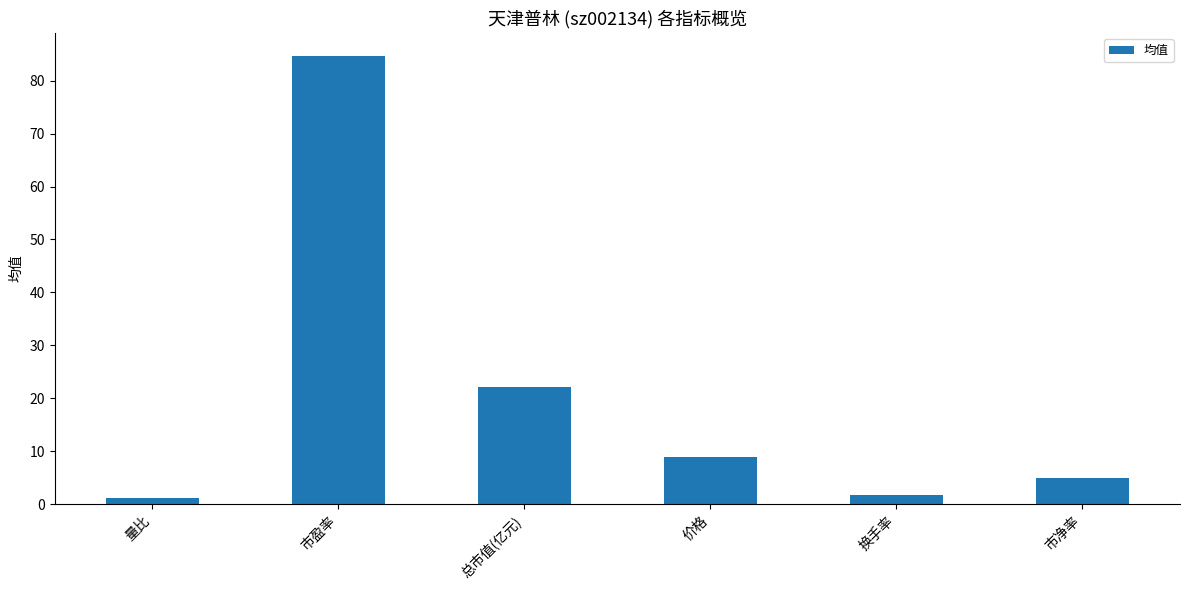

What is the sum of all values?

123.6